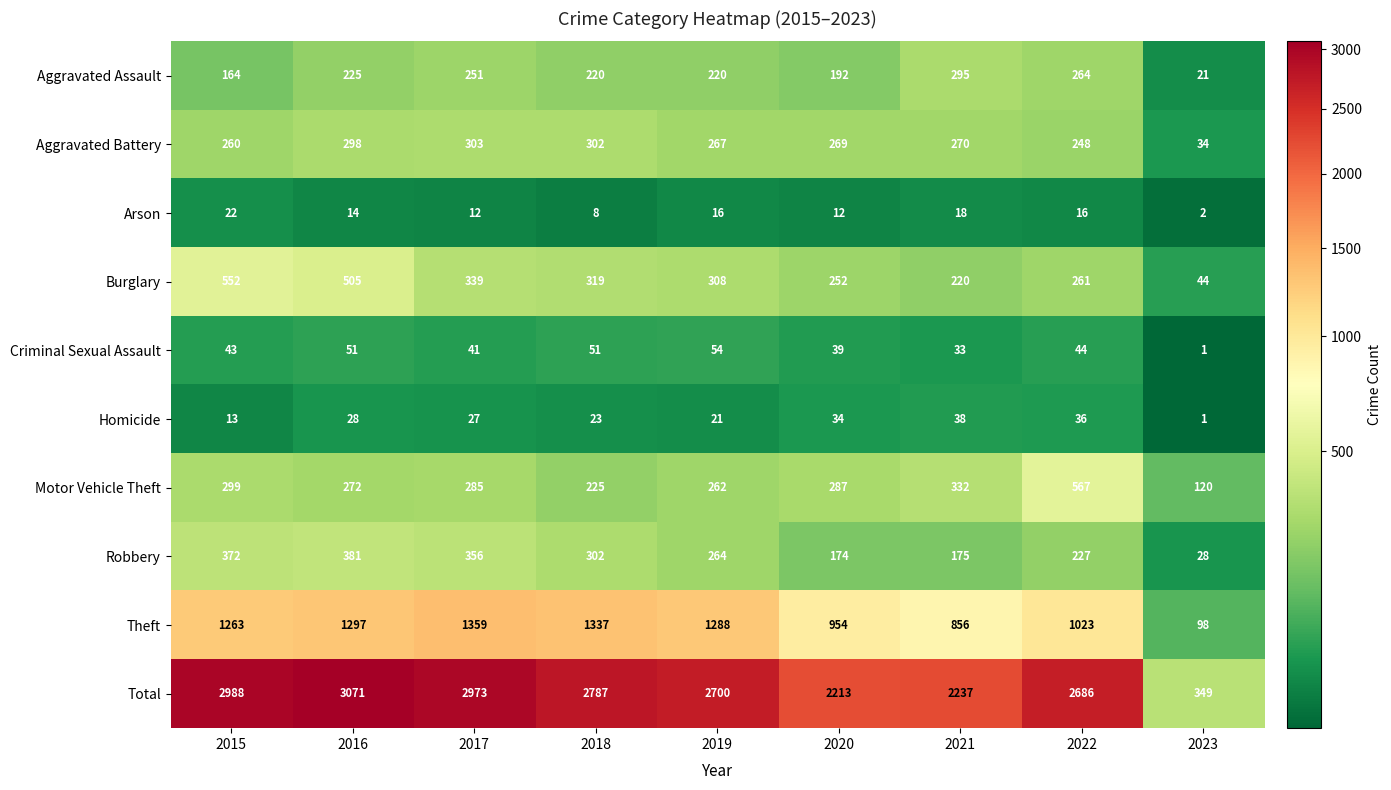

Count the Arson values in the range 12 to 16.

5